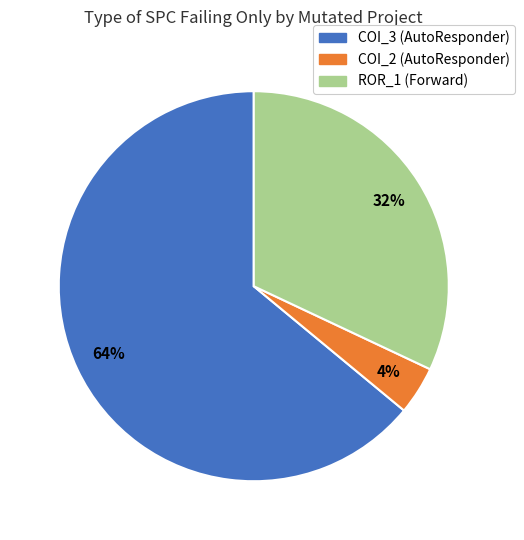

How many segments does this pie chart have?

3